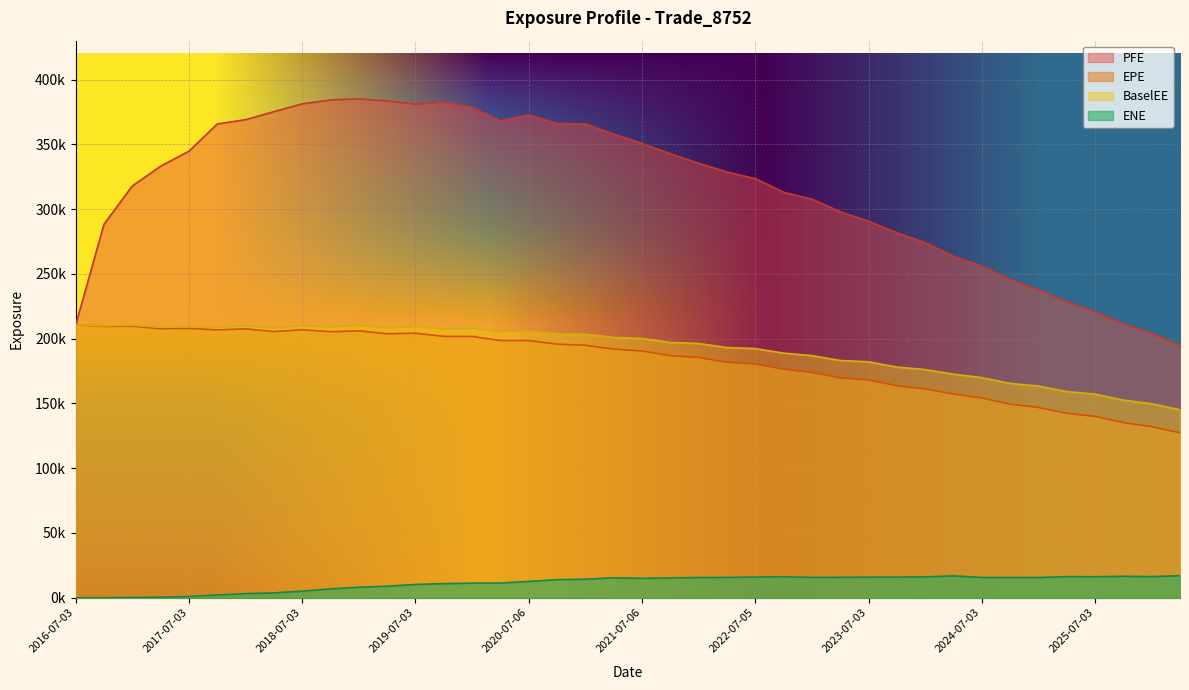

Where is the first local minimum for ENE?

2021-07-06